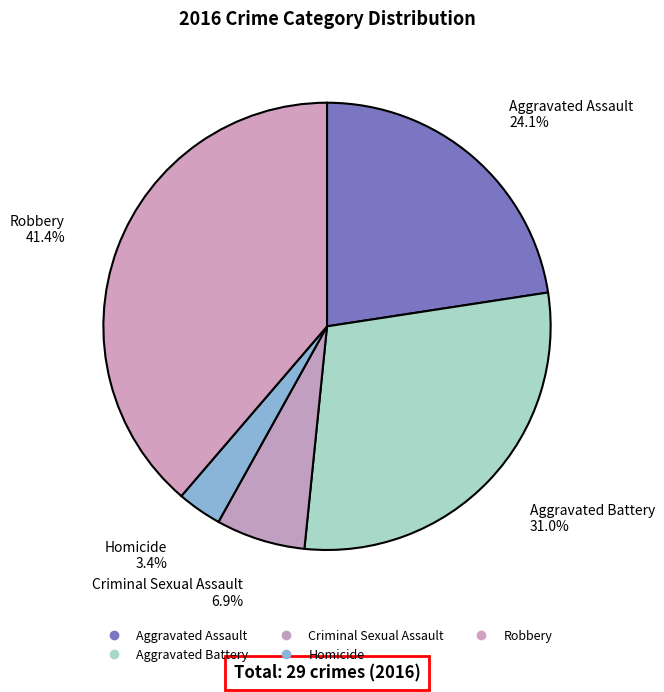

Does any single category account for the majority?

No